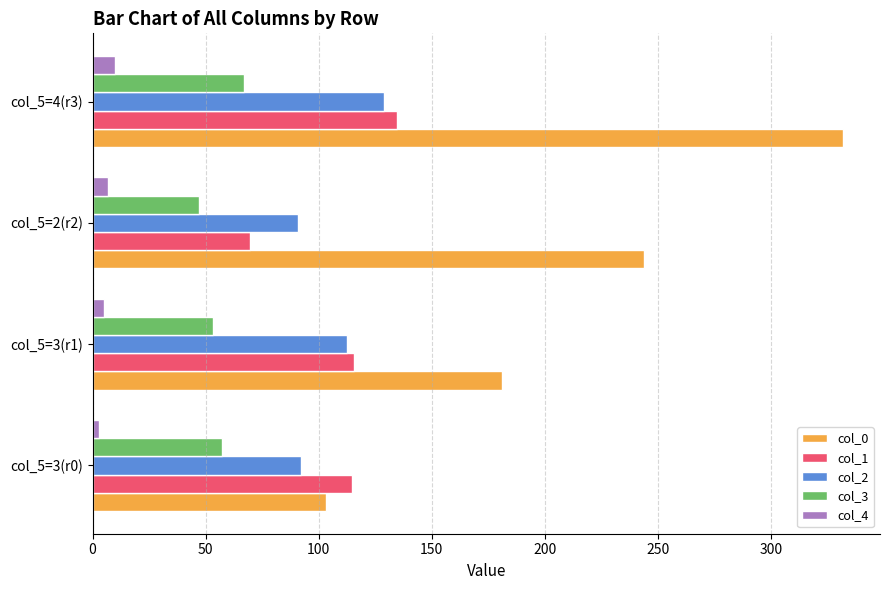

The value of col_2 at col_5=4(r3) is 129.0. True or false?

True